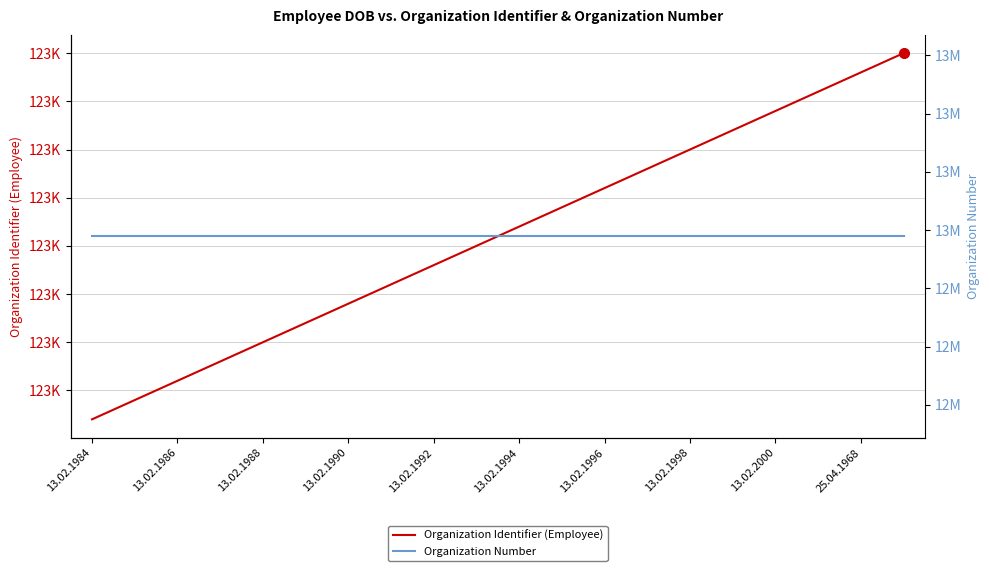

List the series in order of their overall mean, highest first.

Organization Number, Organization Identifier (Employee)